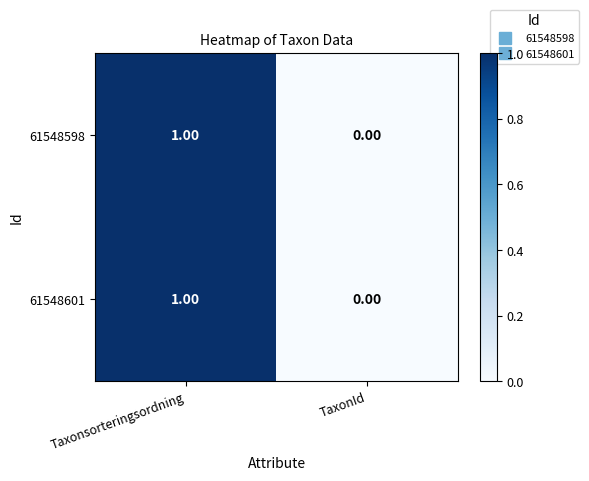

Where is 61548601 nearest to the value 0?

TaxonId